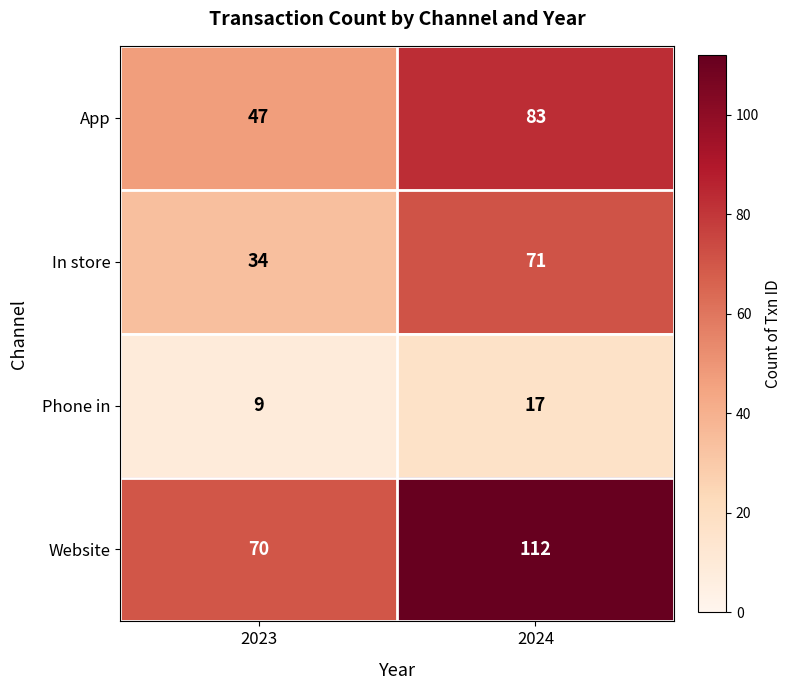

The In store series shows 56 at 2023. True or false?

False